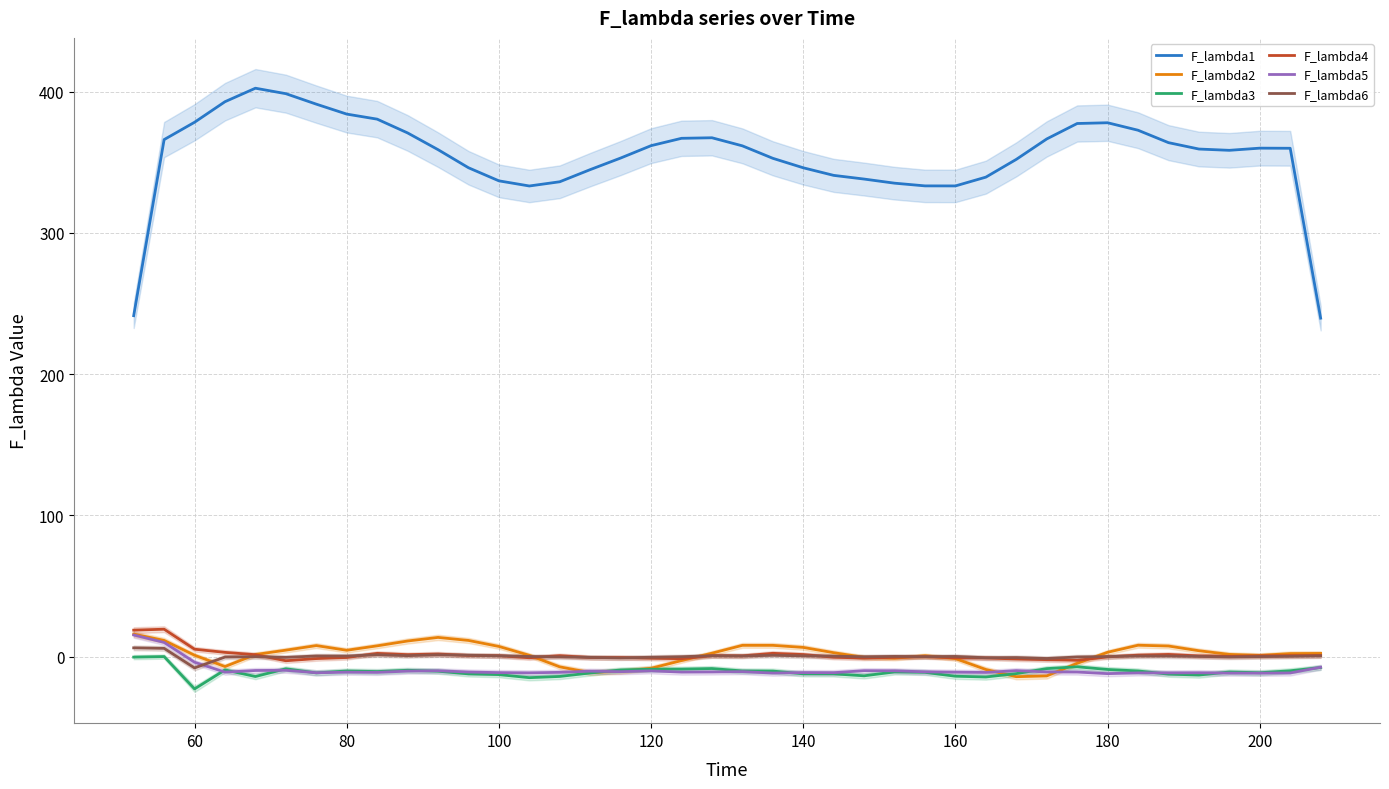

What is the lowest value of the F_lambda5 series?

-12.1